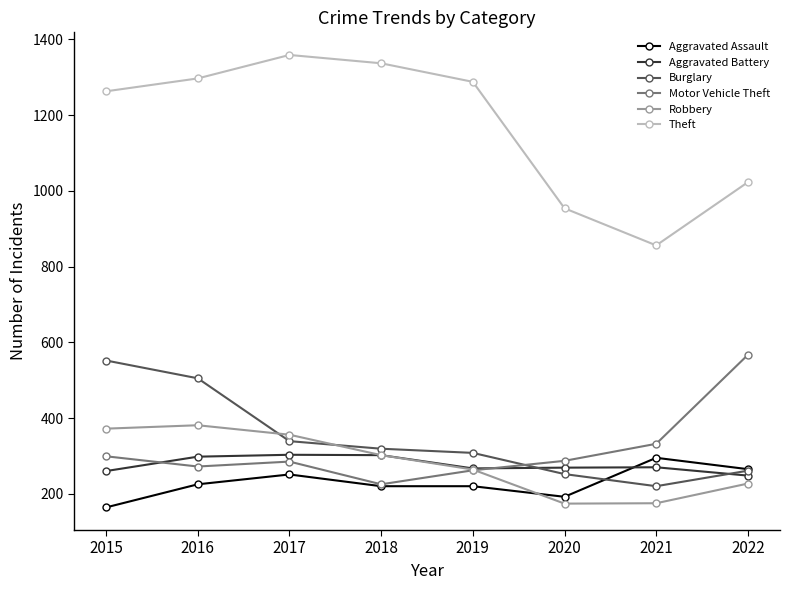

True or false: Aggravated Assault and Theft intersect in this chart.

False